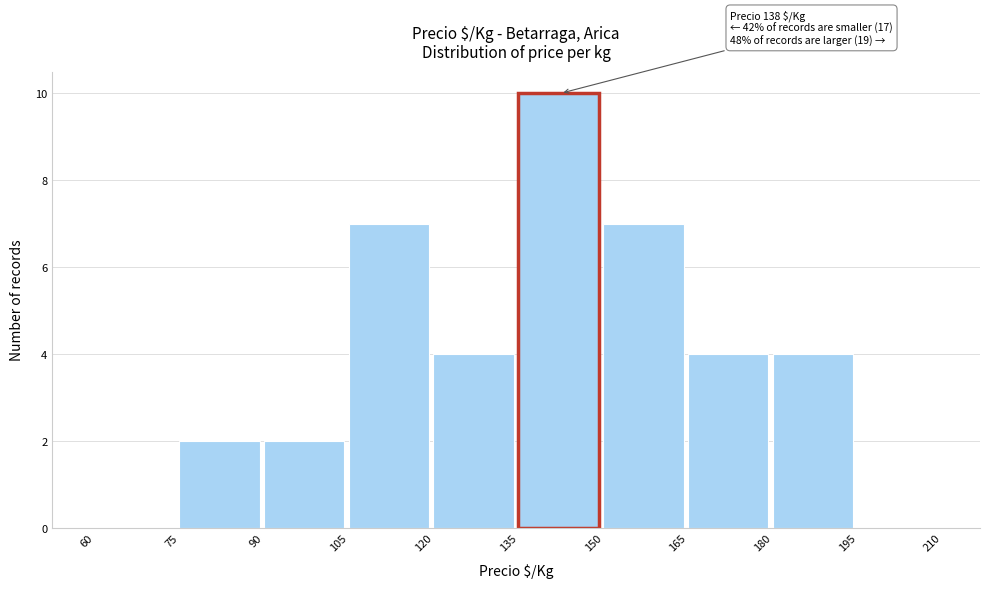

Which range on the x-axis has the tallest bar?

135 to 150